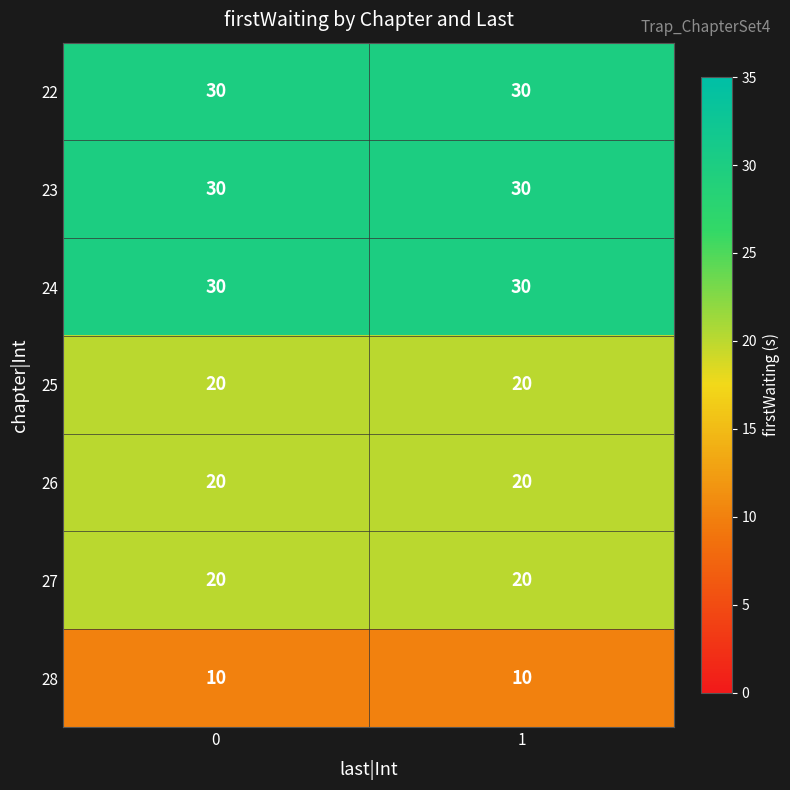

Is it true that 23 equals 6 at 0?

False